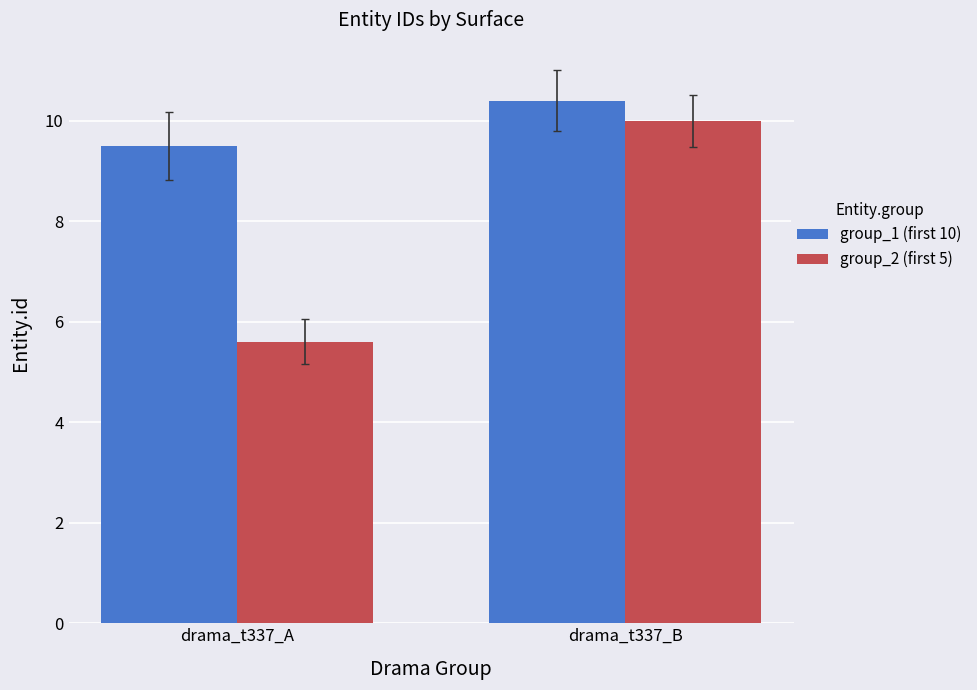

Where does the group_1 (first 10) series first go above 10?

drama_t337_B